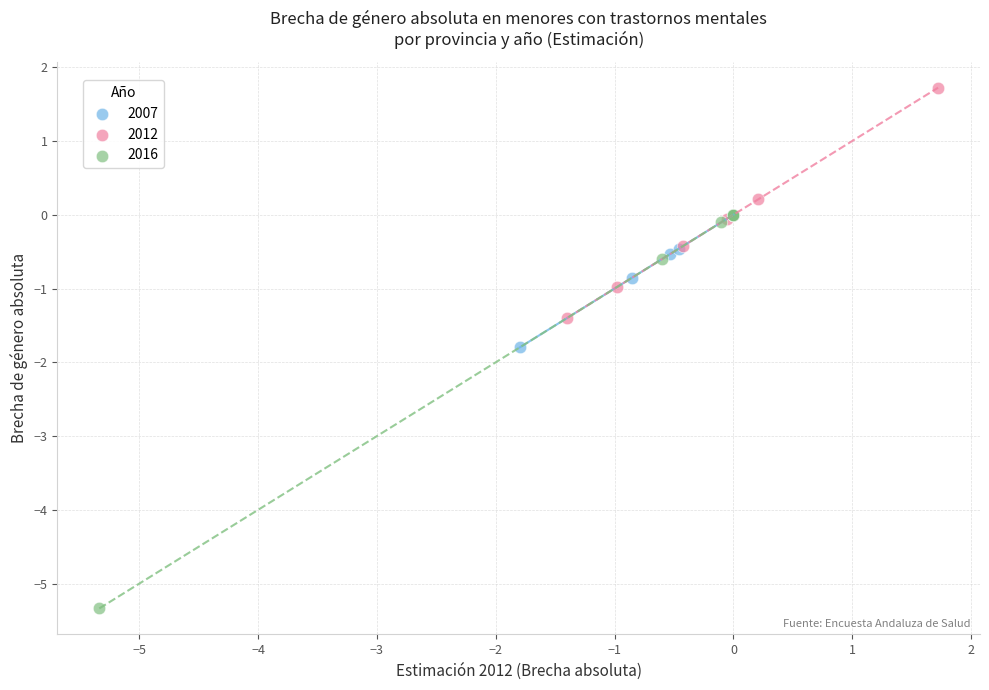

Which series contains the lowest Y value?

2016